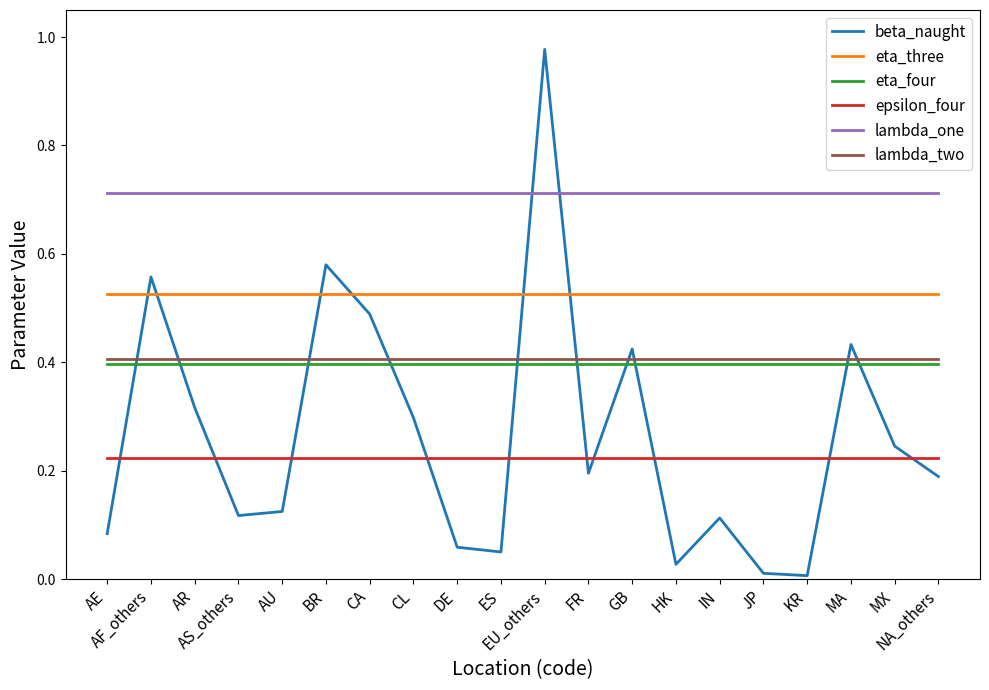

Which series has the largest total across all categories?

lambda_one